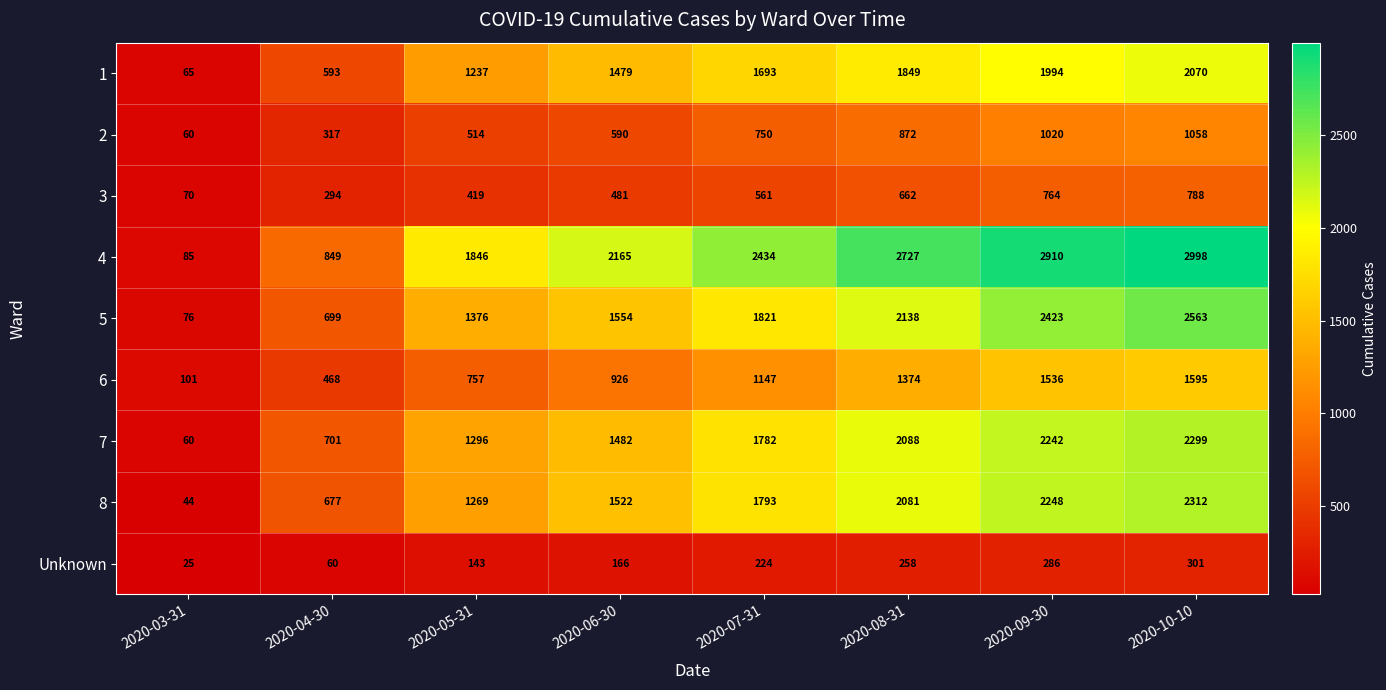

Which series has the widest spread of values?

4